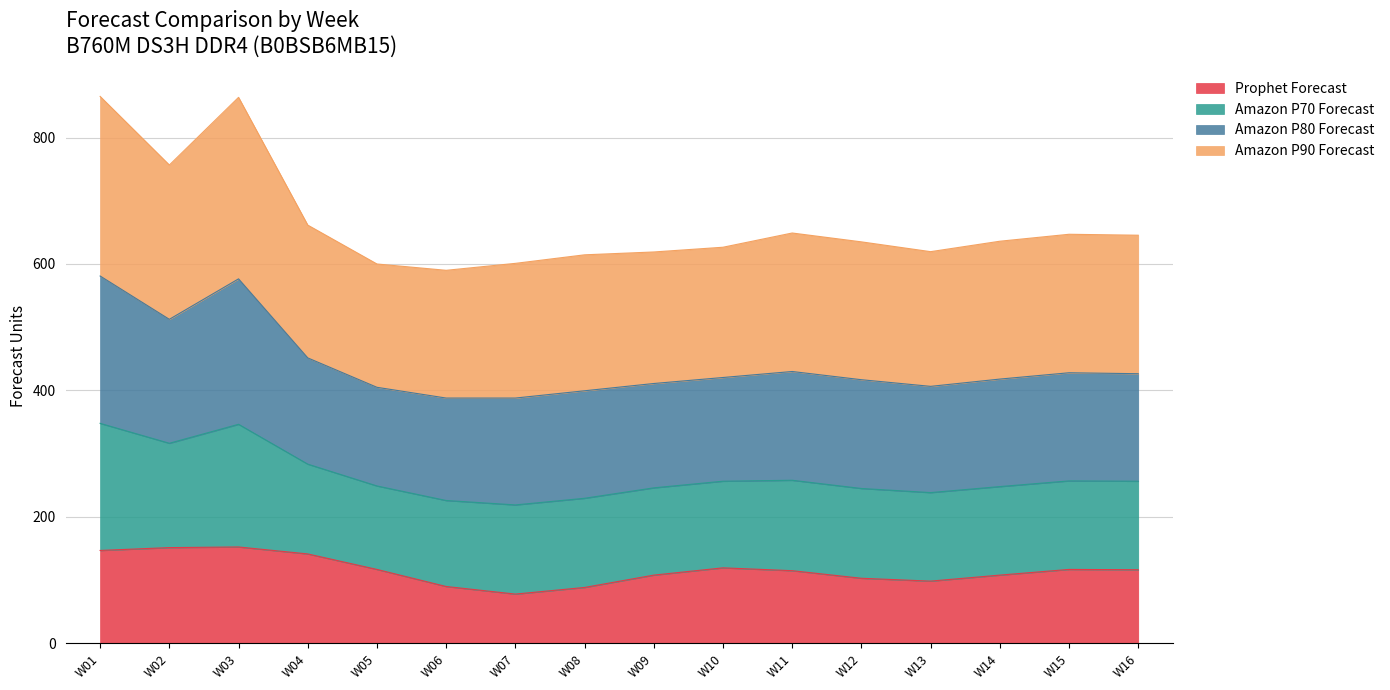

What is the greatest value displayed?

865.0